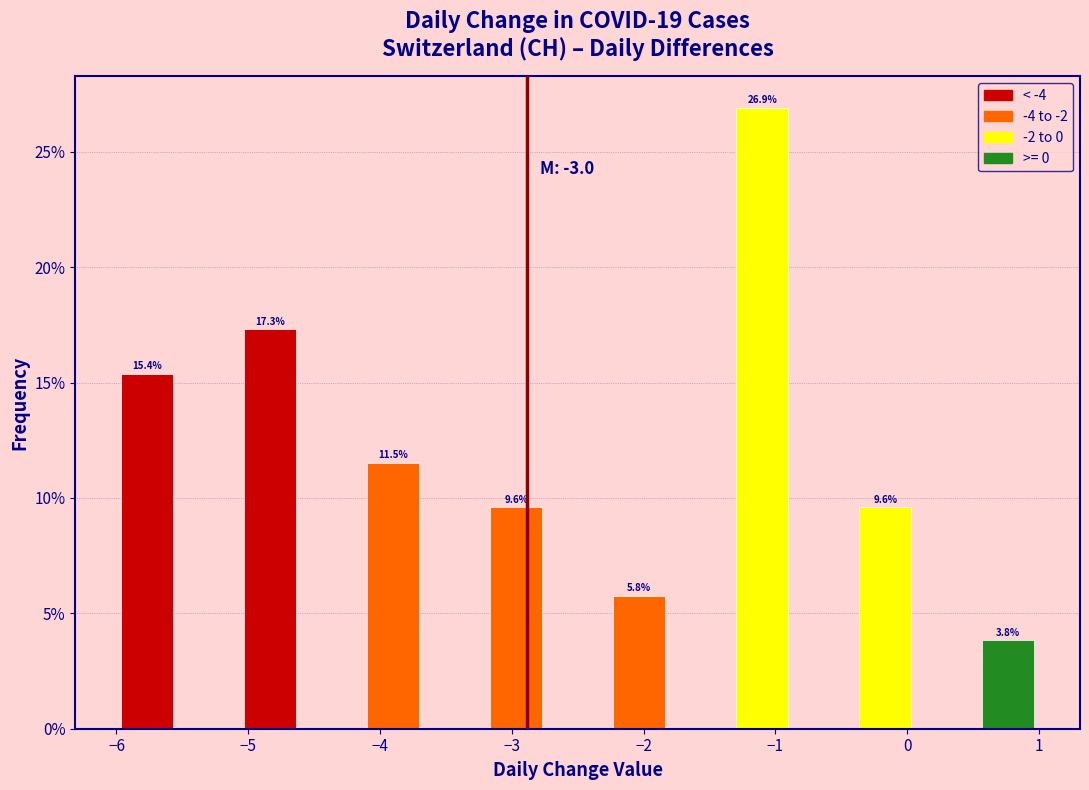

Which range on the x-axis has the tallest bar?

-1.3 to -0.9